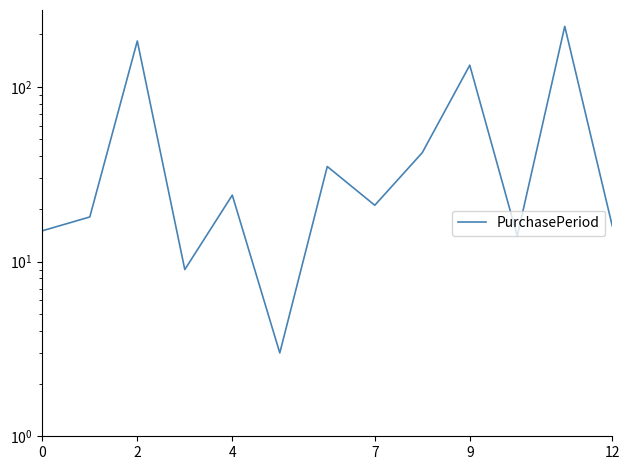

True or false: the data shows 11 at 2.

False